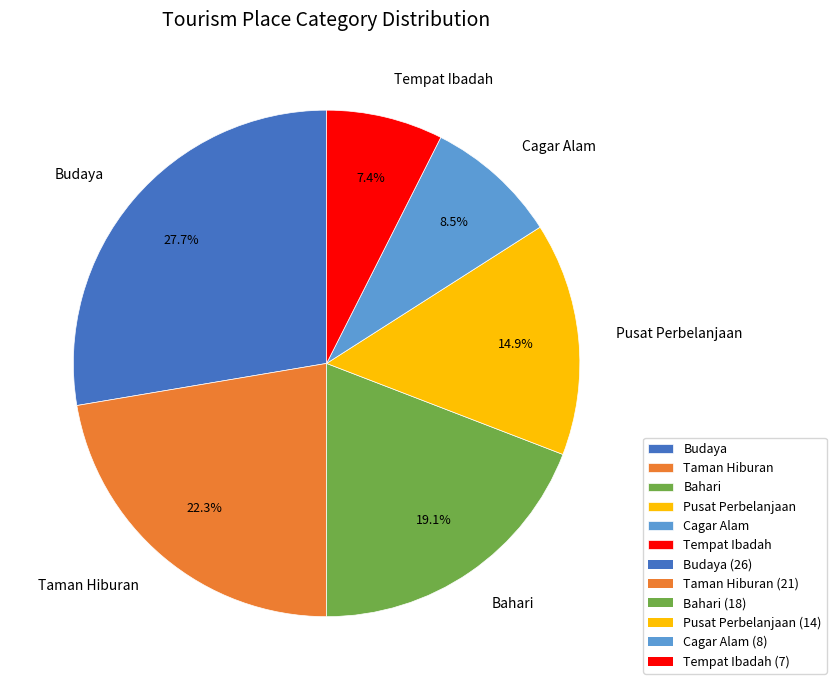

What is the smallest slice in the pie chart?

Tempat Ibadah